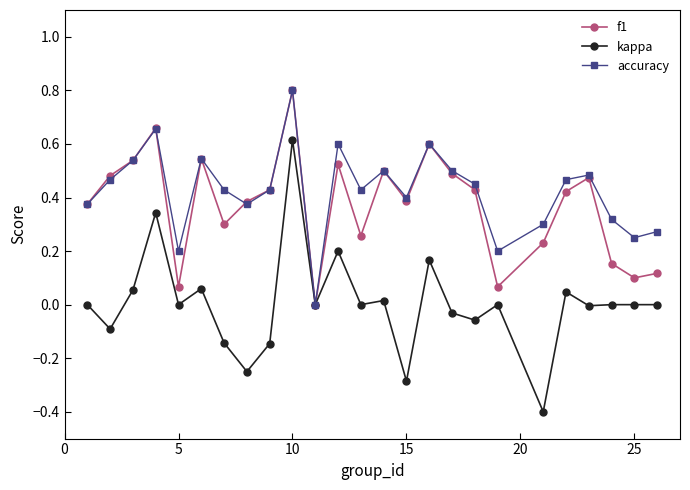

How many values in f1 are above zero?

24